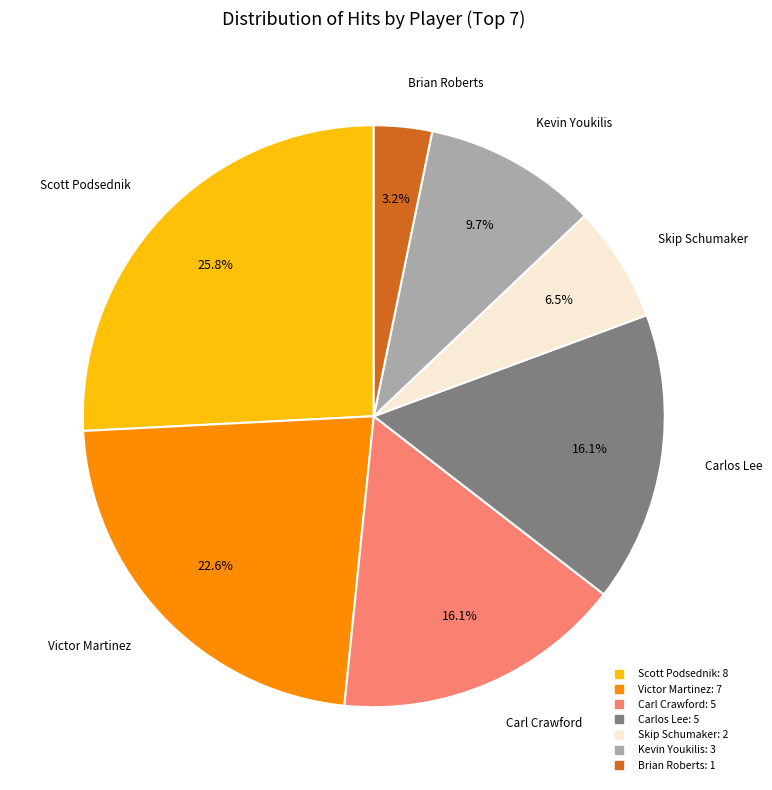

What portion of the pie excludes Carl Crawford?

83.9%